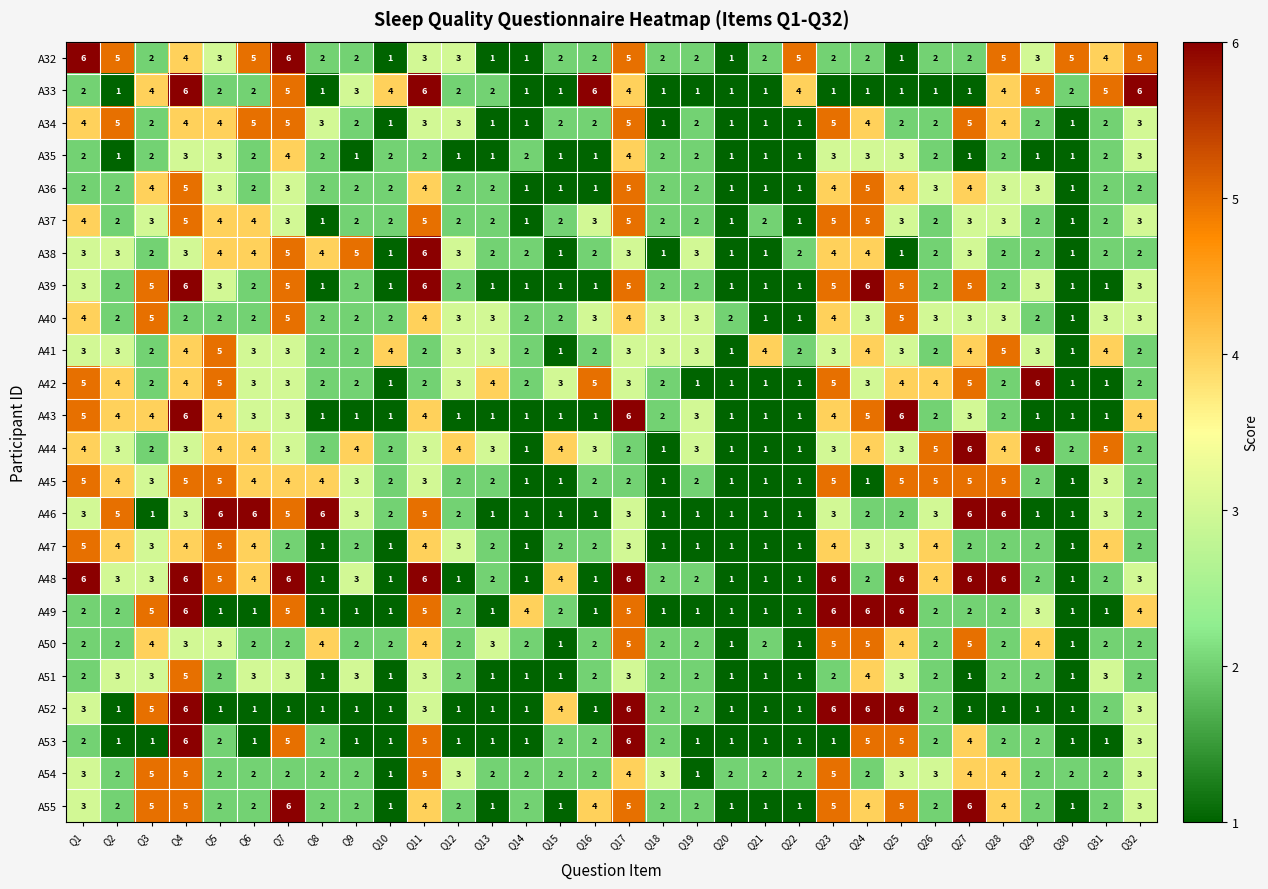

True or false: A38 has a value of 3 at Q12.

True